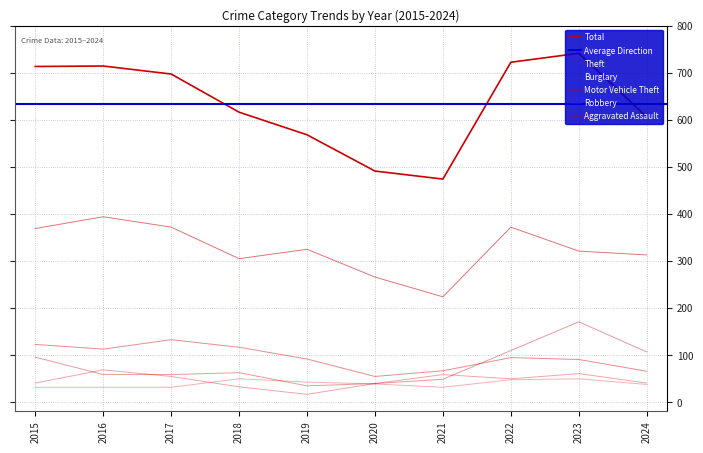

Is the value of Burglary at 2015 greater than the value of Theft at 2017?

No